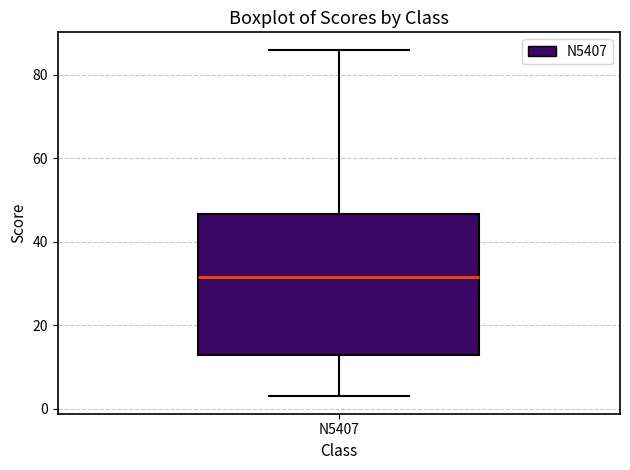

Read this box plot against the y-axis: the position of the median line, the range covered by the box, and the ends of both whiskers. The values are not printed on the chart, so give them approximately, as read against the axis.

median 32, box 14 to 46, whiskers 4 to 86